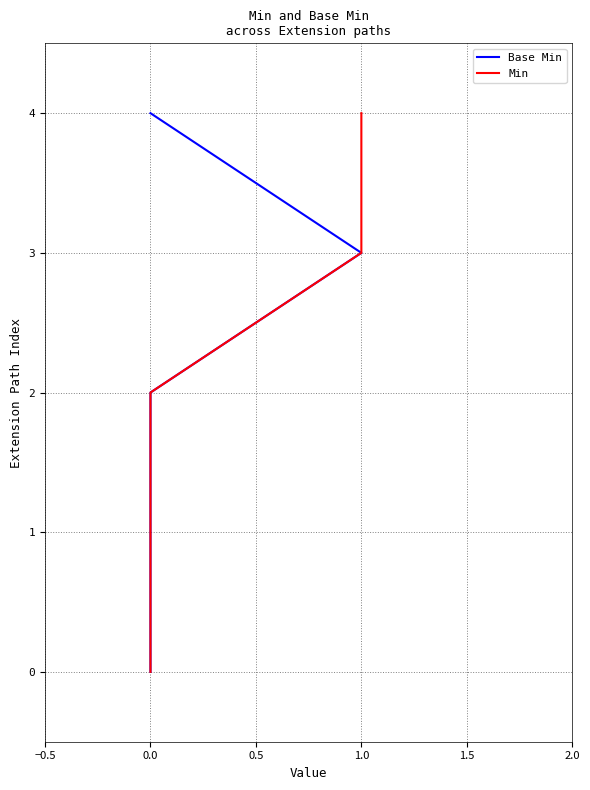

Is the value of Base Min at 0.0 greater than the value of Min at 0.0?

No